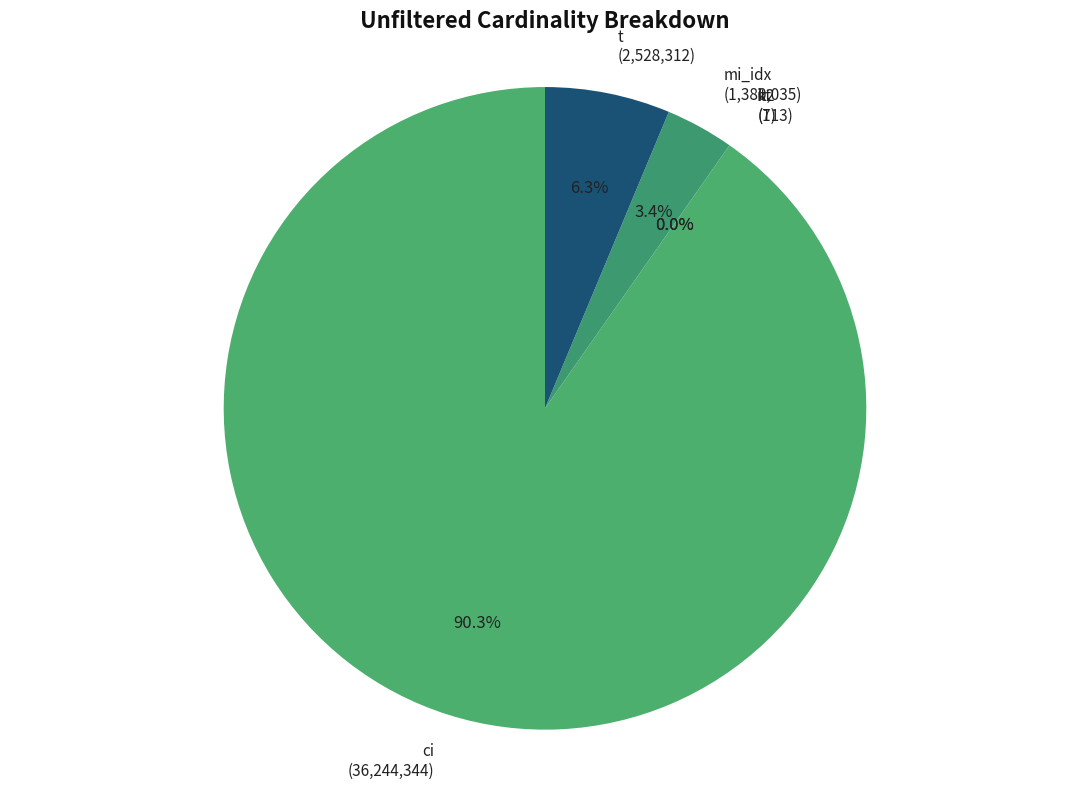

Which has a higher value, ci or t?

ci